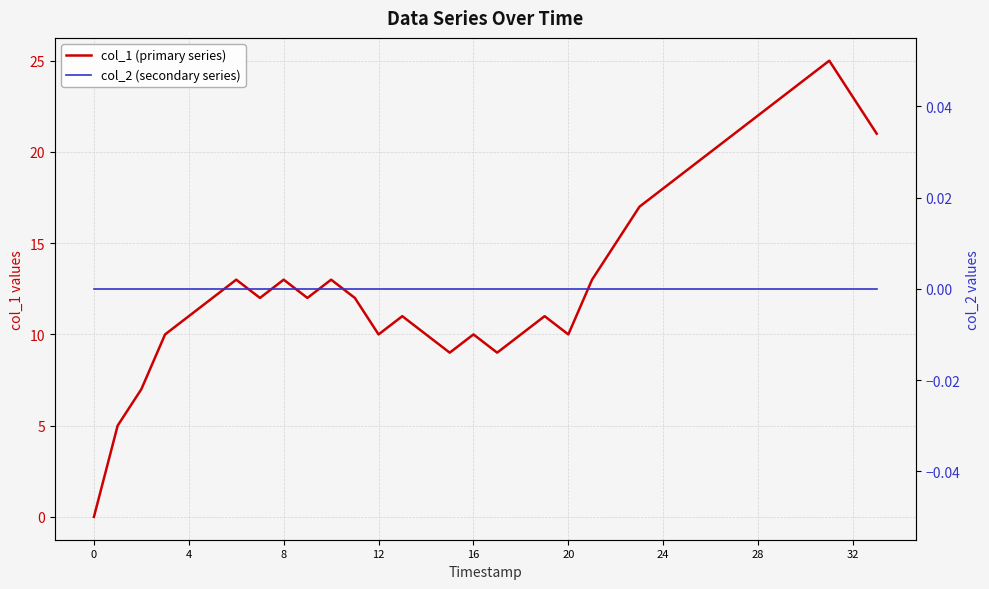

True or false: col_2 (secondary series) and col_1 (primary series) intersect in this chart.

False